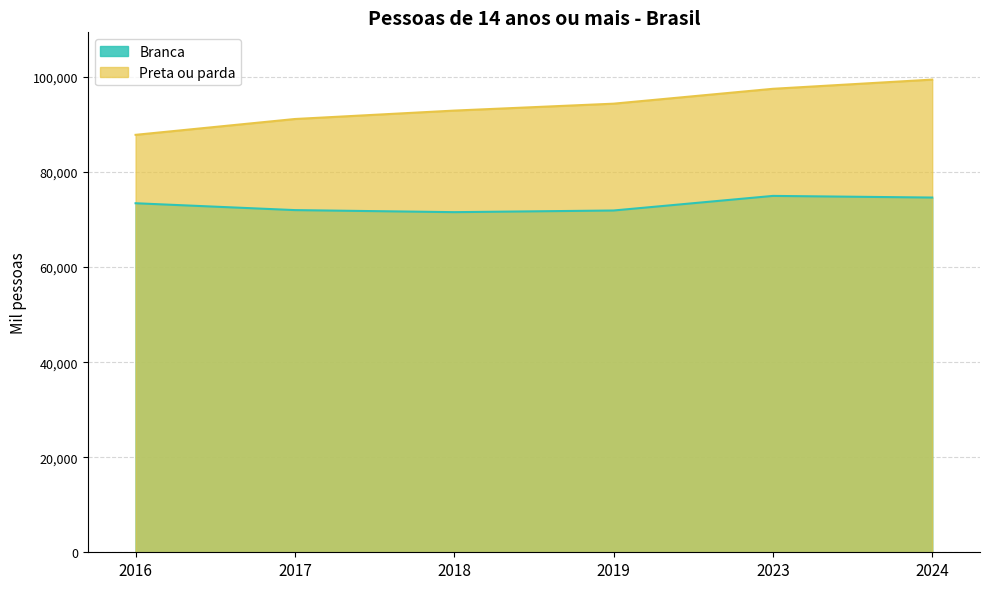

What is the average value of the Branca series?

73080